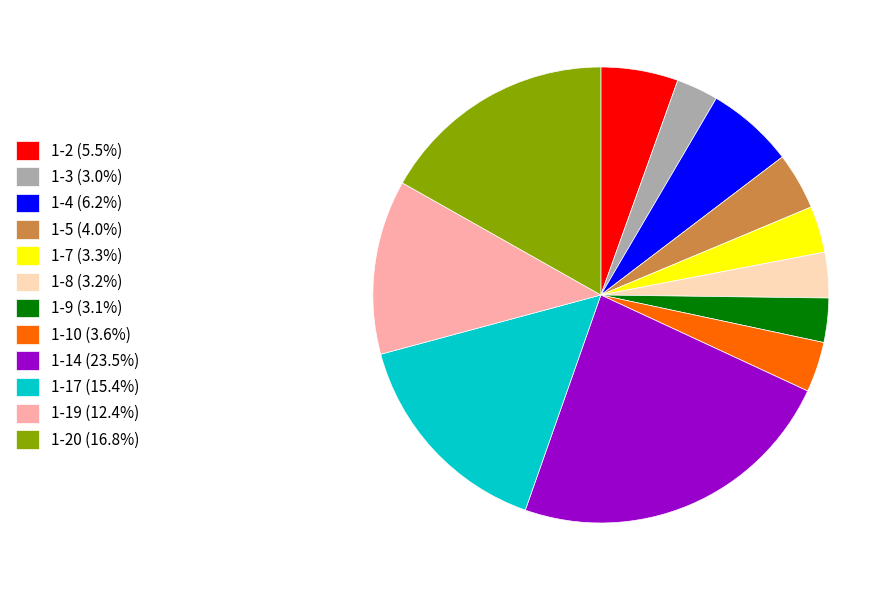

Combined, do 1-20 (16.8%) and 1-7 (3.3%) account for over 50%?

No